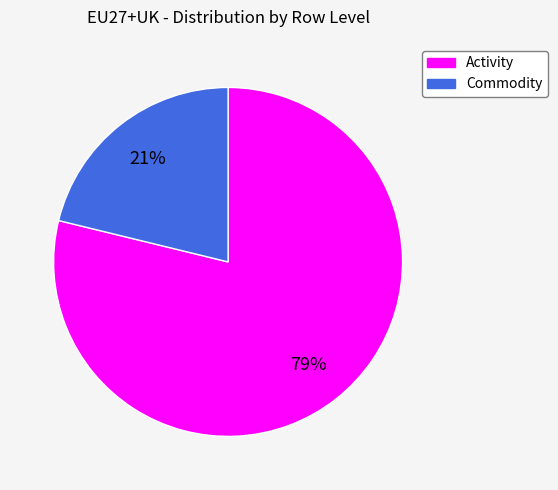

Is there any slice that represents more than half of the pie?

Yes